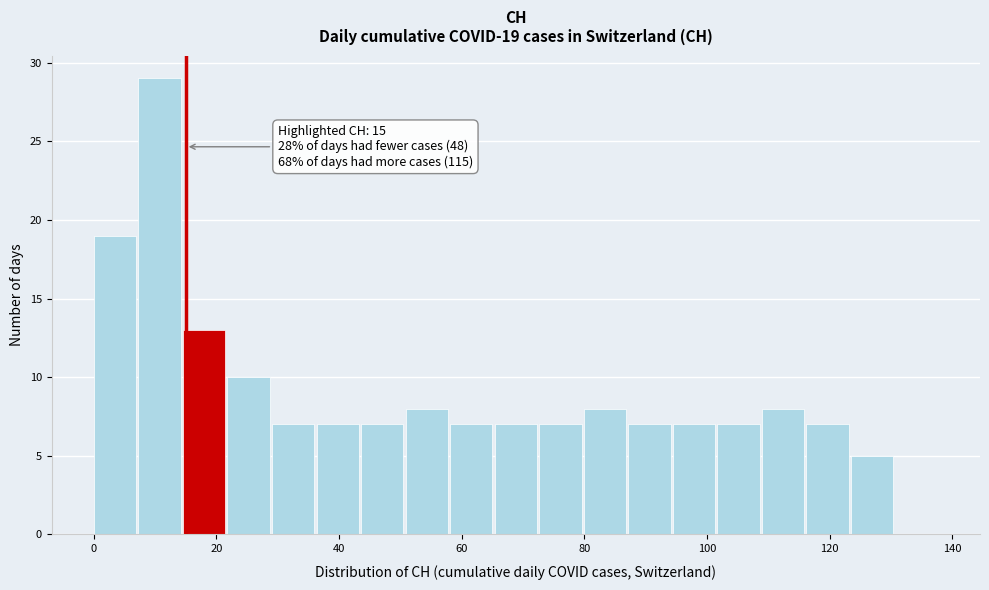

Read against the x-axis, roughly where is the centre of the tallest bar?

10